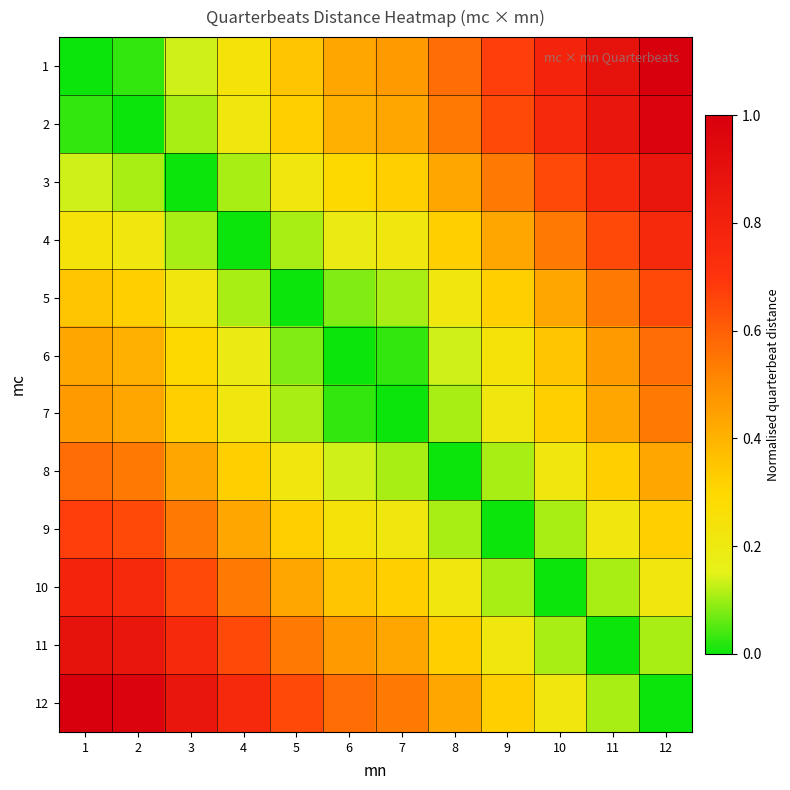

At how many categories does at least one series exceed 0?

12